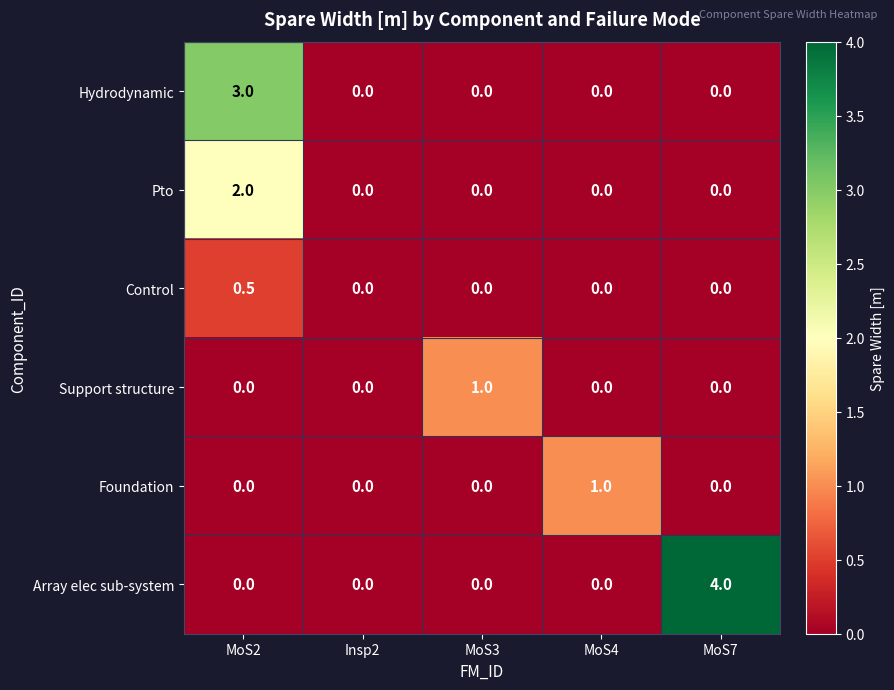

Count the number of categories in the chart.

5